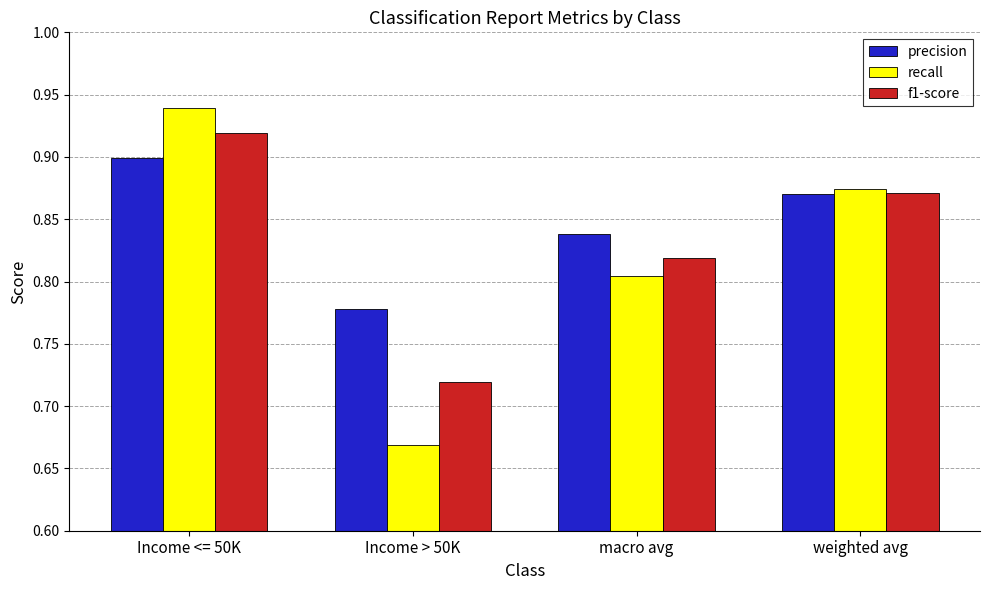

Rank the categories by recall value from lowest to highest.

Income > 50K, macro avg, weighted avg, Income <= 50K